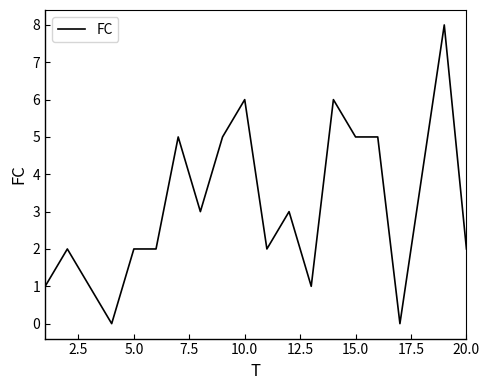

Reading left to right, list all the values displayed in this chart.

1	2	1	0	2	2	5	3	5	6	2	3	1	6	5	5	0	4	8	2